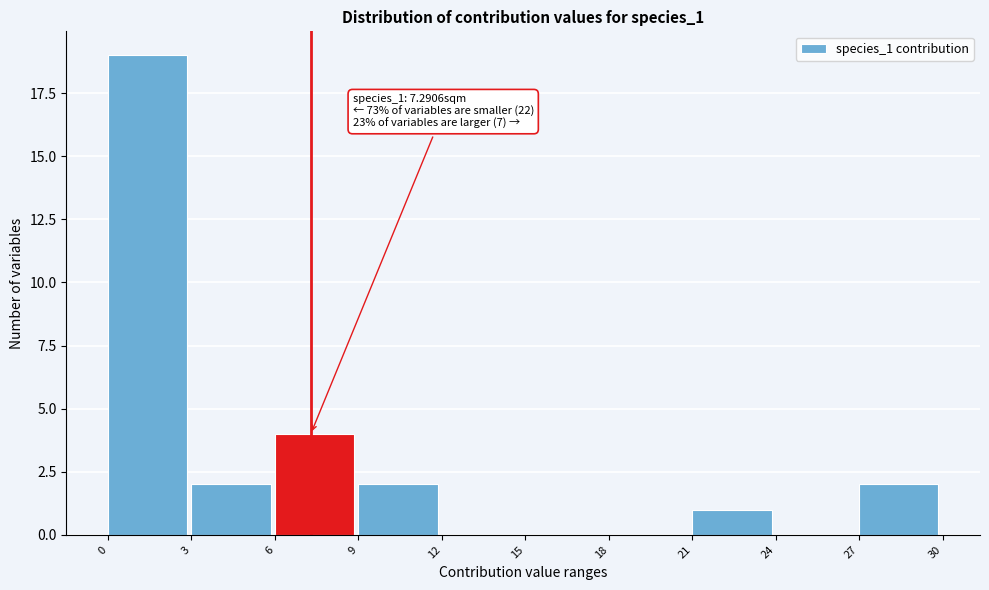

Which range on the x-axis has the tallest bar?

0 to 3